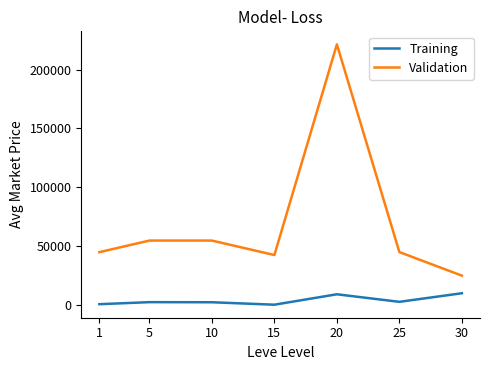

The Validation series shows 54777.5 at 5. True or false?

True